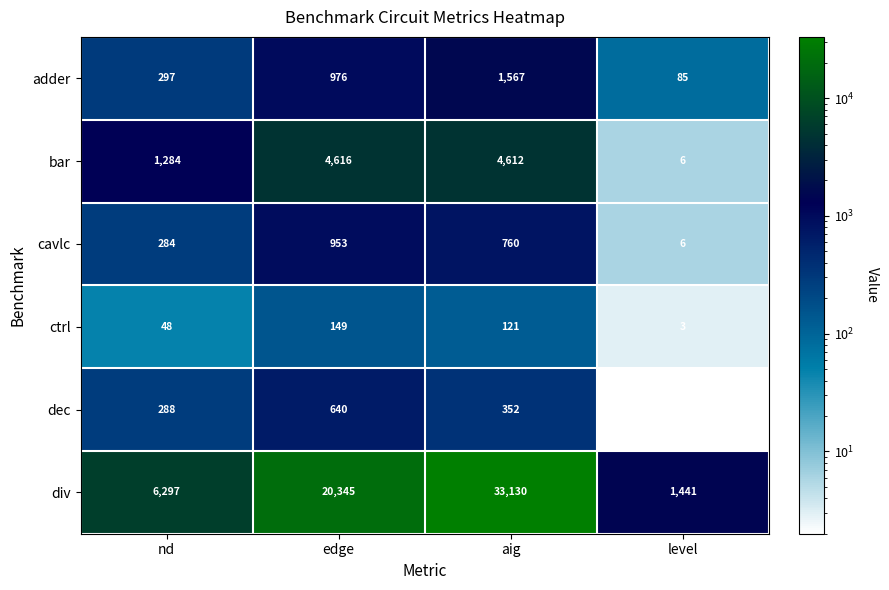

The ctrl series shows 121 at aig. True or false?

True